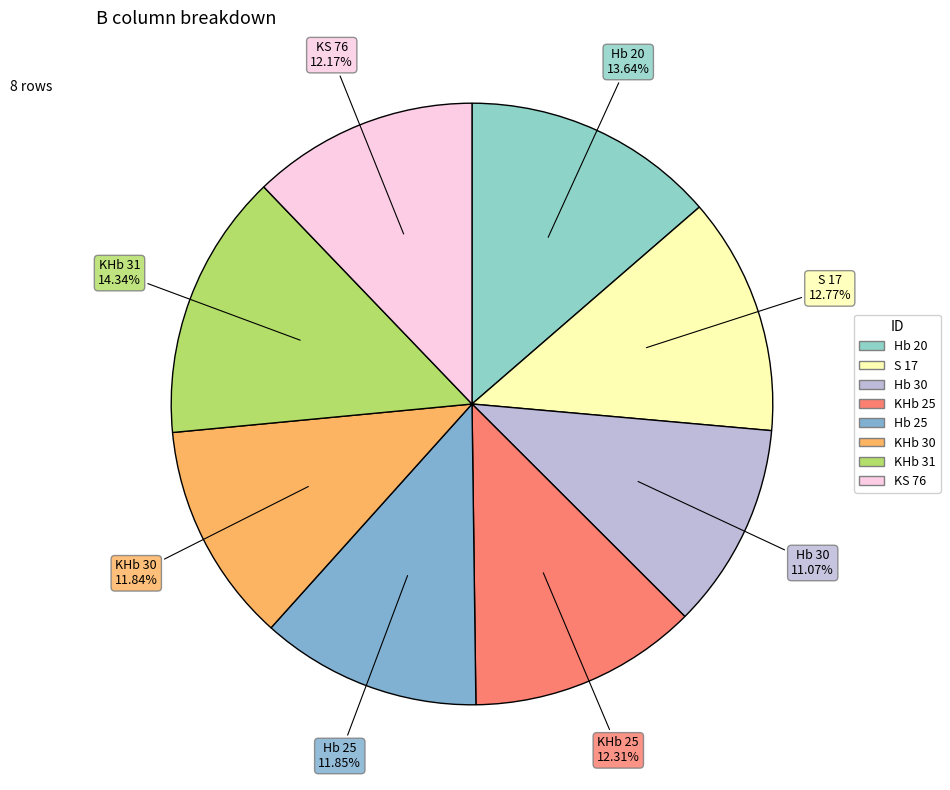

What portion of the pie excludes Hb 30?

88.9%